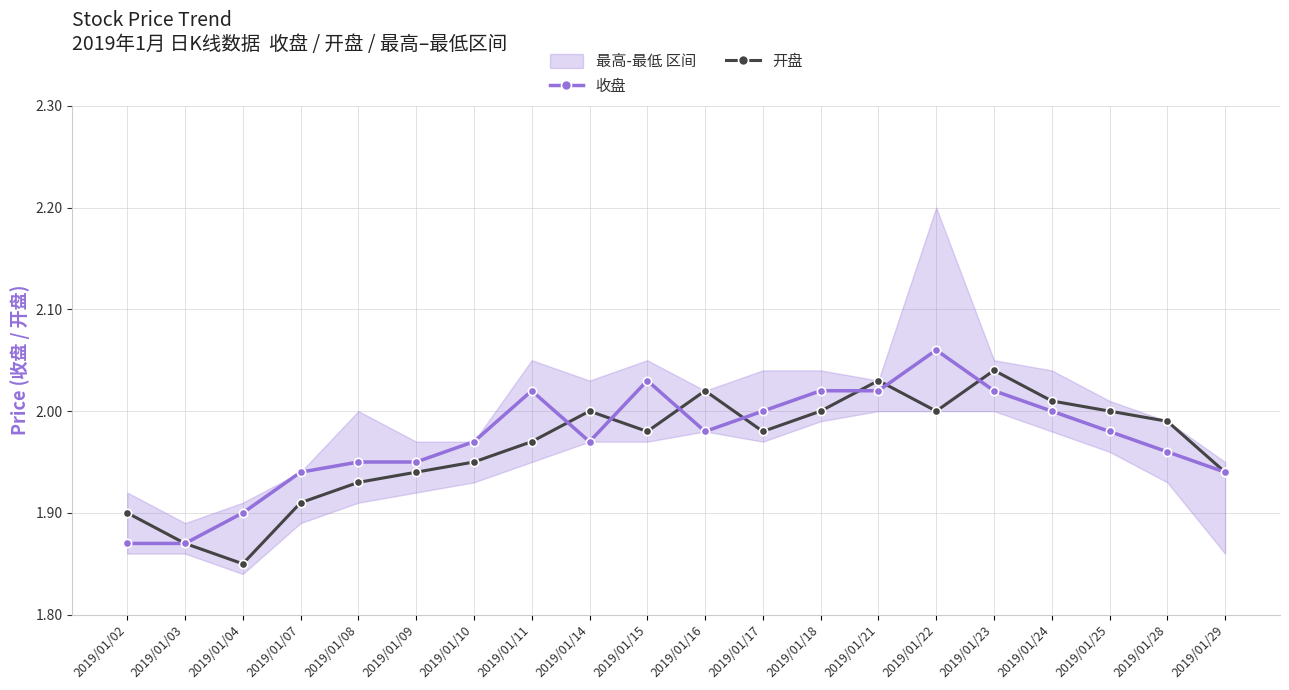

What is the value of the 收盘 point at the 17th from the left?

2.0